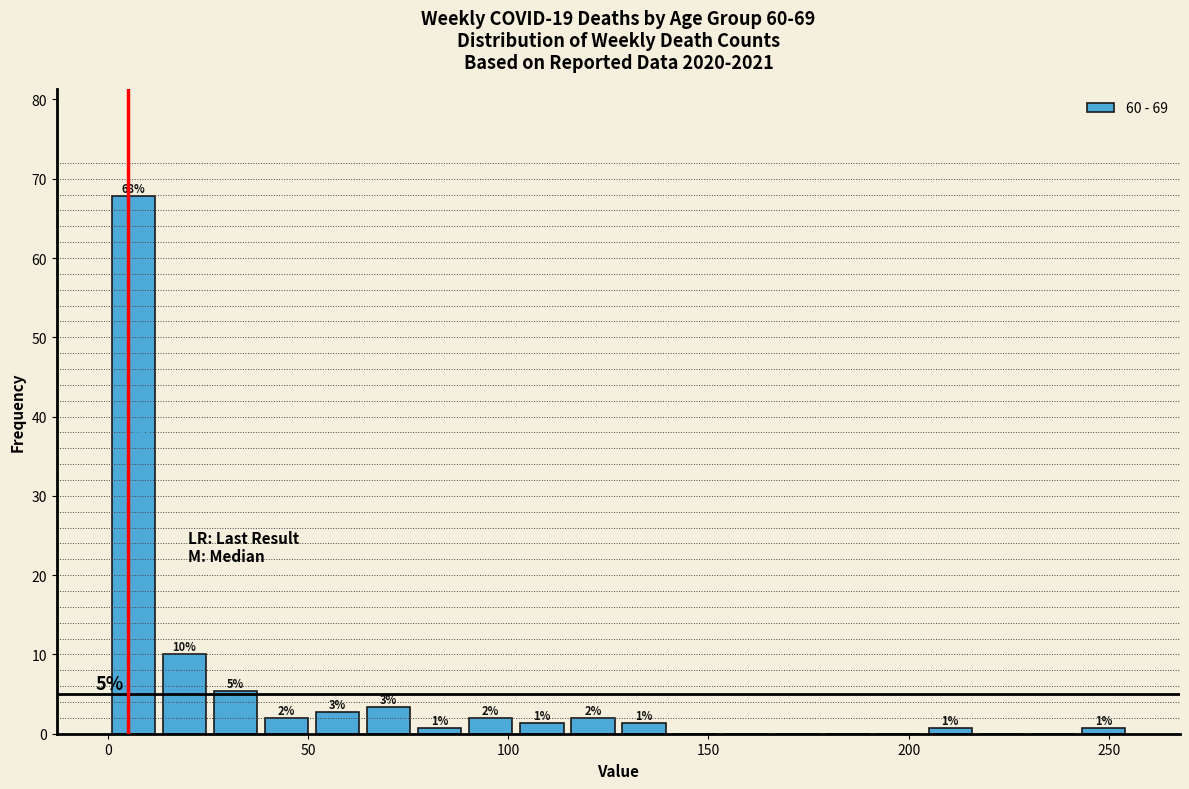

Read against the x-axis, roughly where is the centre of the tallest bar?

5